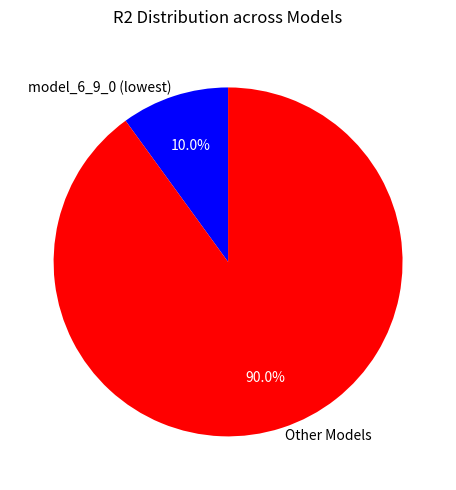

What is the ratio of the value at Other Models to the value at model_6_9_0 (lowest)?

9.0